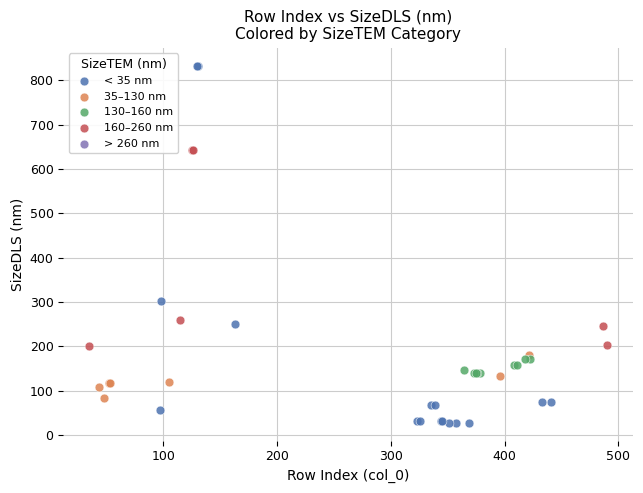

Which series has the largest Y range (max minus min)?

< 35 nm